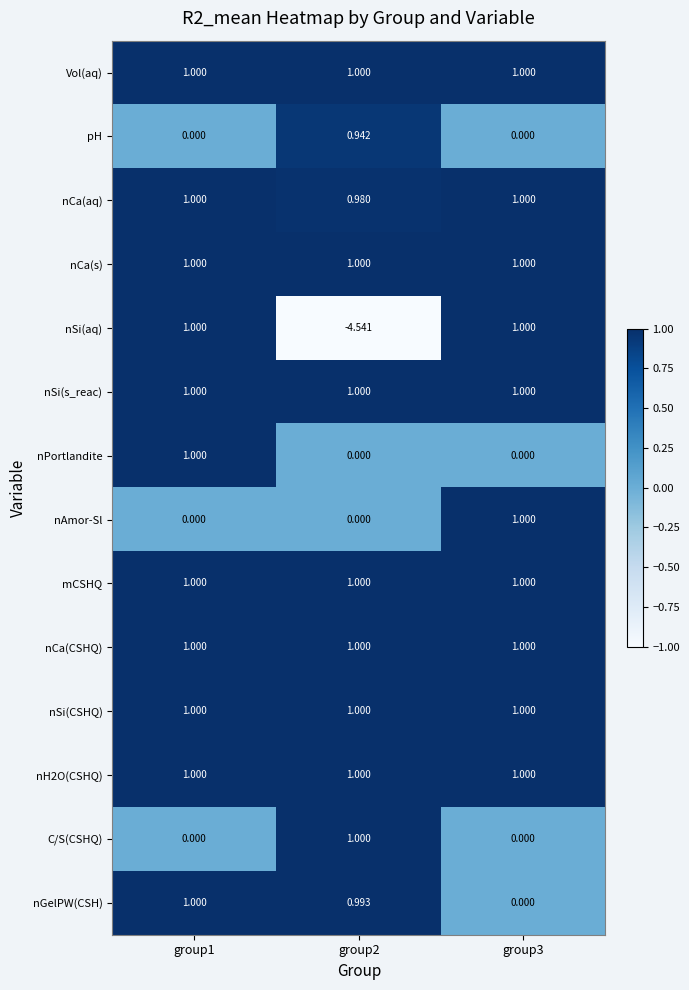

Which series has the largest range (max minus min)?

nSi(aq)